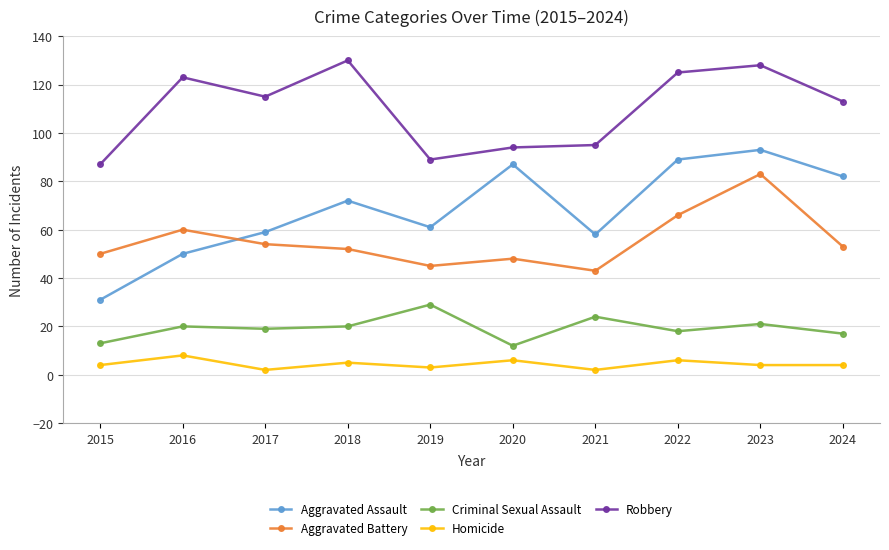

Which category has the highest value in the Criminal Sexual Assault series?

2019